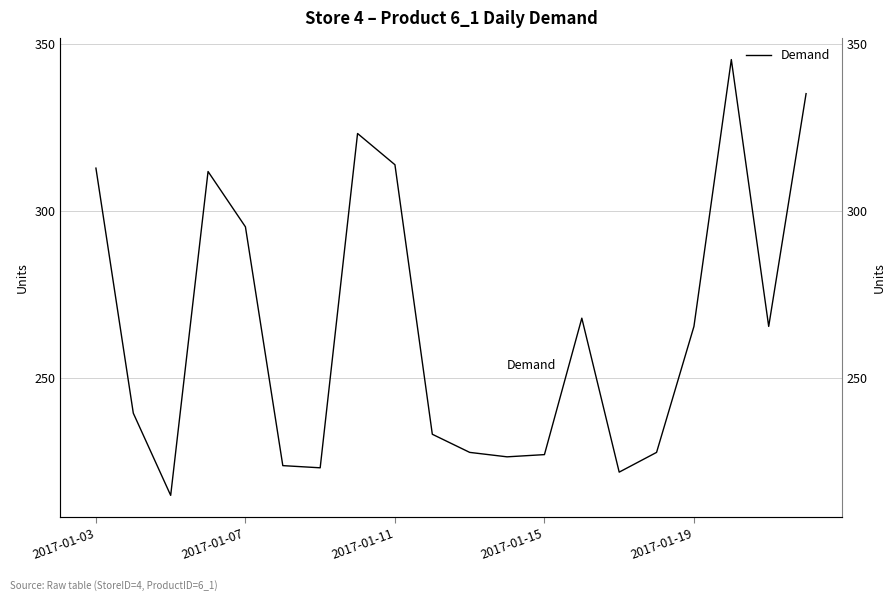

What position from the left is 13?

14